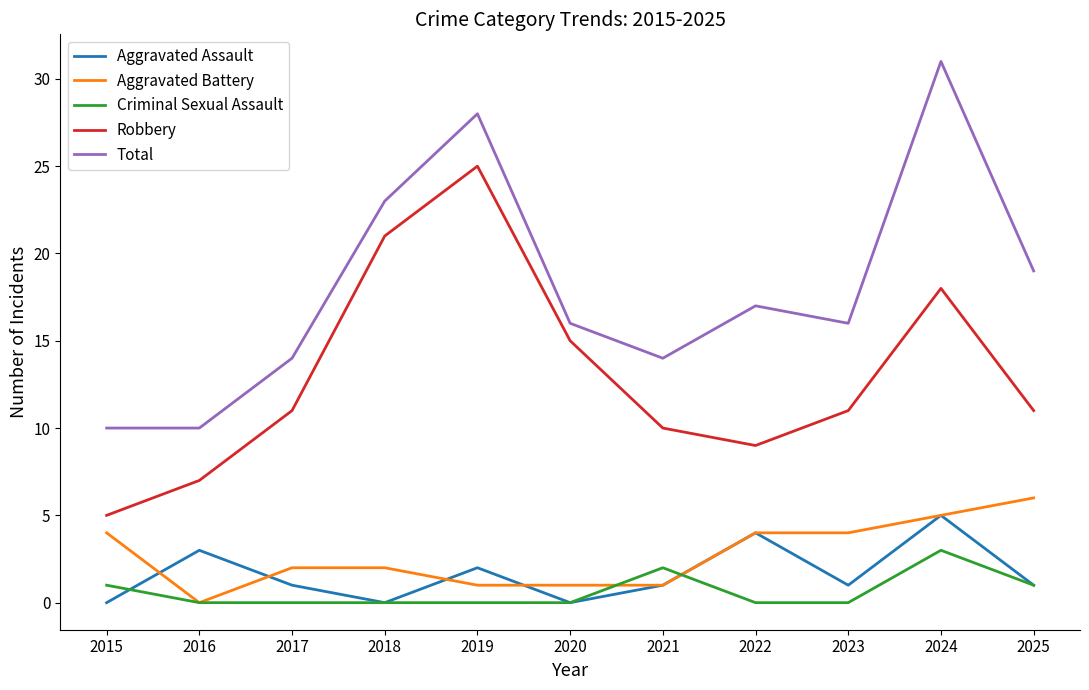

Is it true that Total equals 14 at 2021?

True